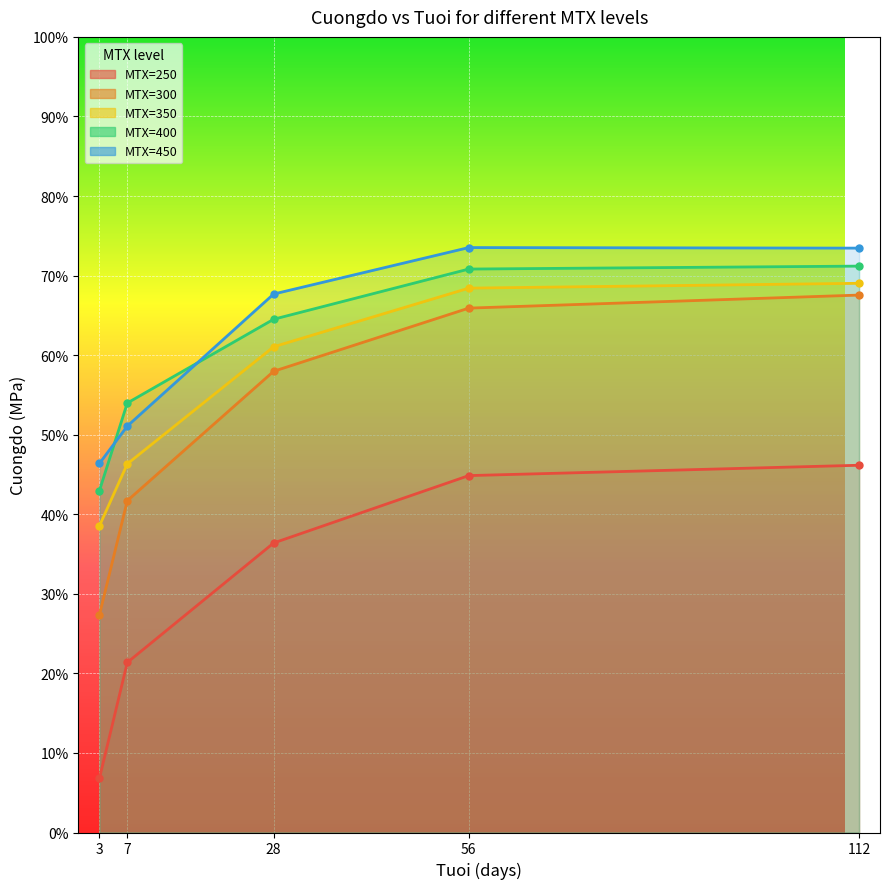

Which series has the largest total across all categories?

MTX=450